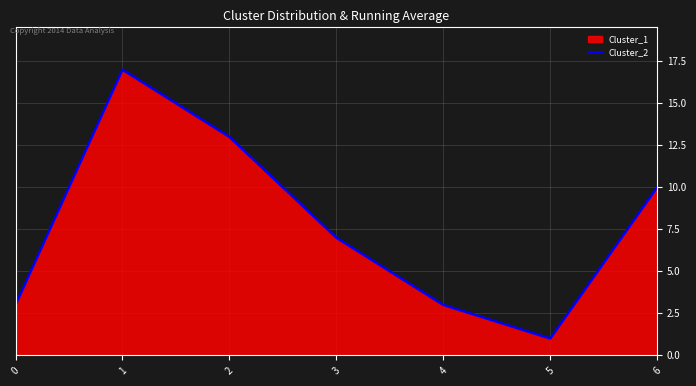

True or false: there are more than 1 points higher than both neighbors.

False